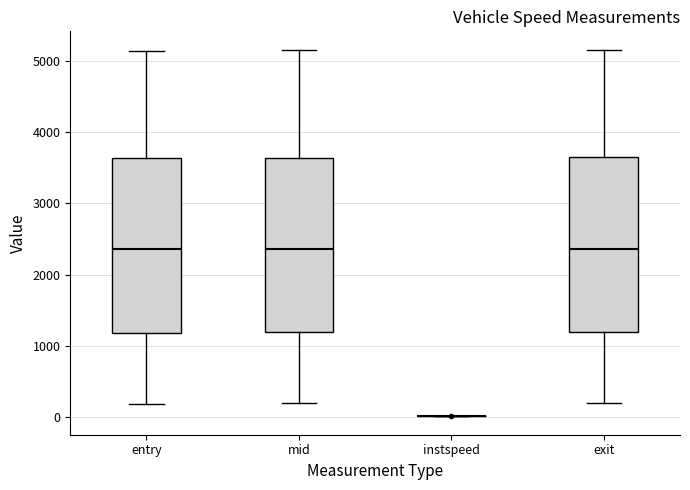

Where is the lower edge of the box for exit on the y-axis? The values are not printed on the chart, so give them approximately, as read against the axis.

1200